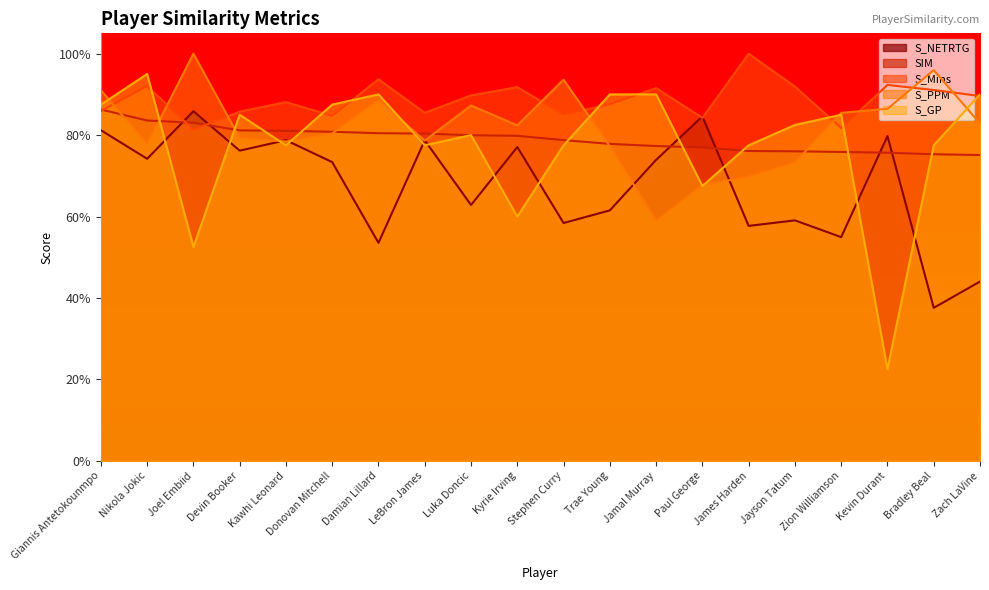

What is the difference between the S_Mins values at Jamal Murray and Stephen Curry?

0.1